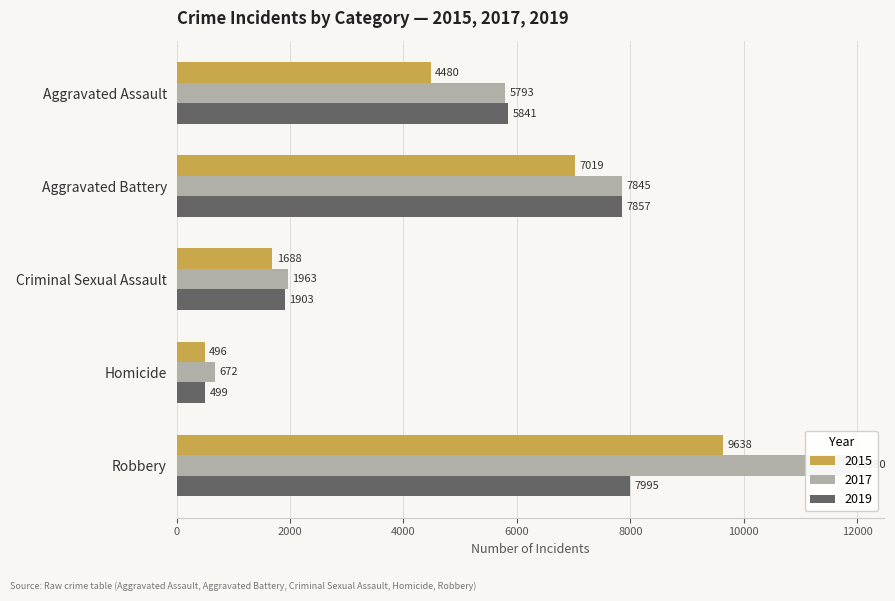

Reading left to right, extract all data points from this chart.

2015: 4480	7019	1688	496	9638
2017: 5793	7845	1963	672	11880
2019: 5841	7857	1903	499	7995